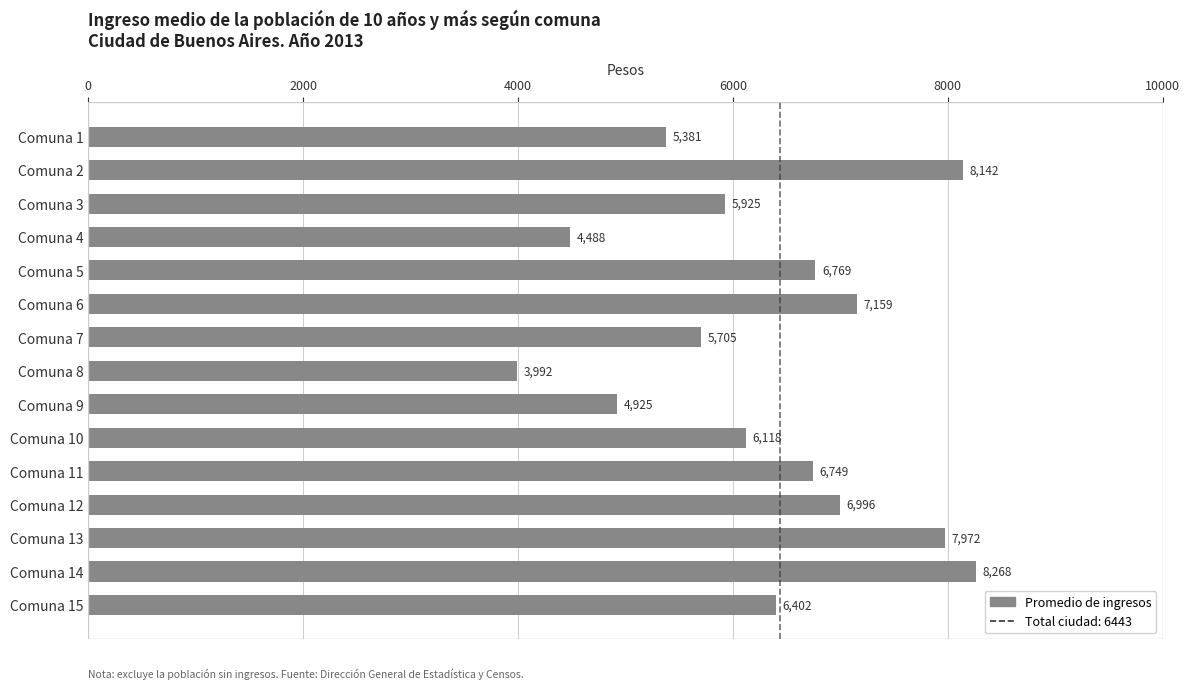

The chart shows a value of 3186 at Comuna 2. True or false?

False